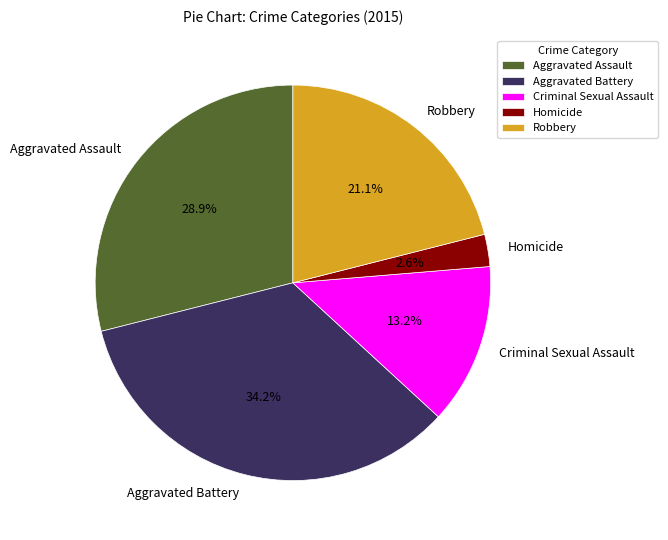

What is the largest slice in the pie chart?

Aggravated Battery